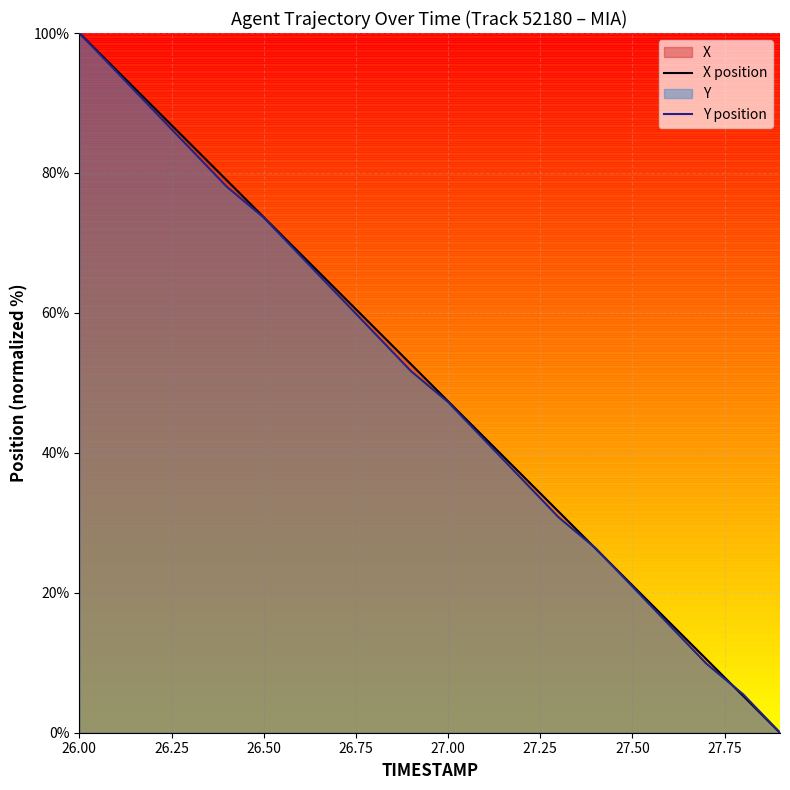

After their last crossing, which series has the higher values: X position or Y position?

Y position